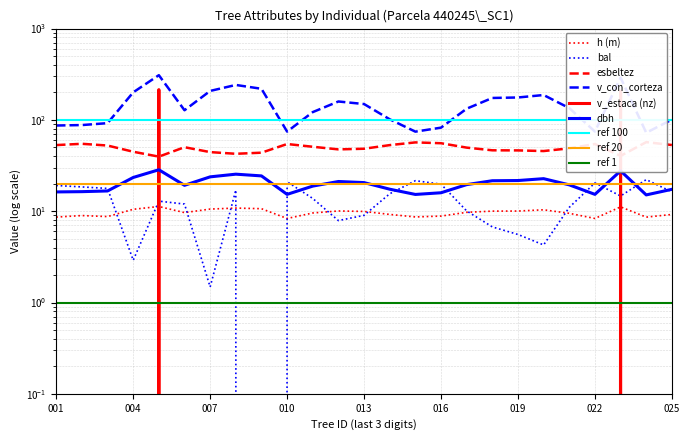

The value of esbeltez at 440245020 is 45.6. True or false?

True